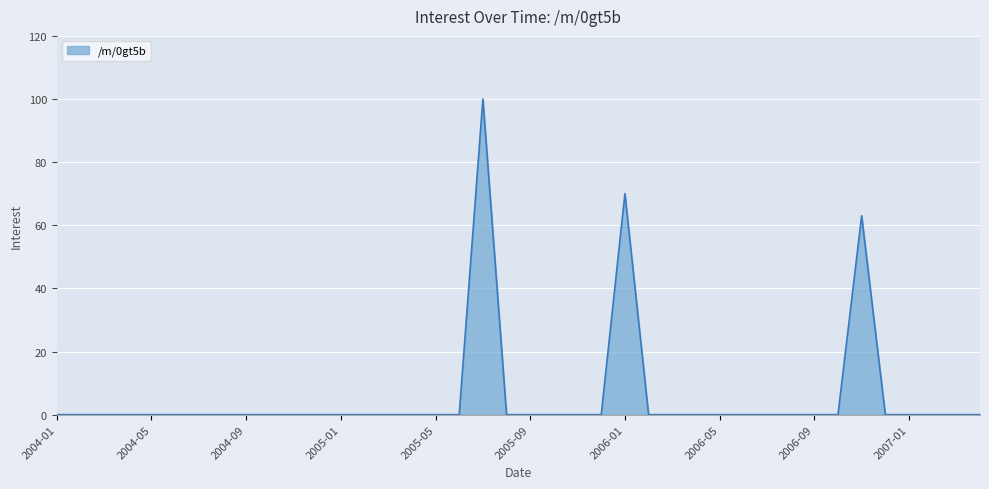

How many lines are shown in the chart?

1